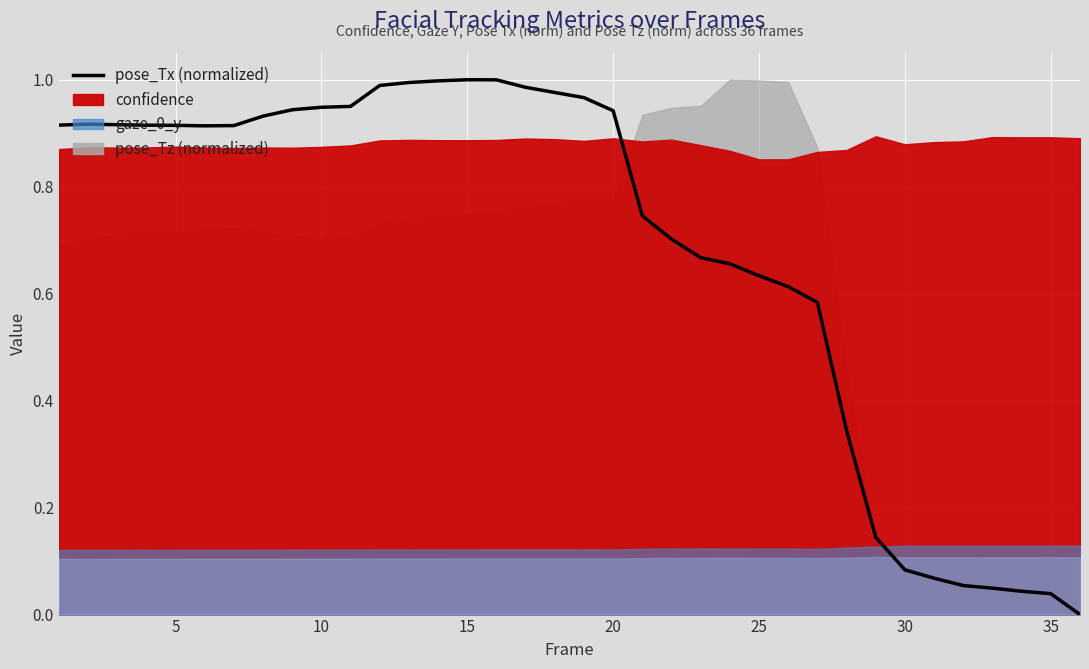

Does the chart display data point markers on the line(s)?

No